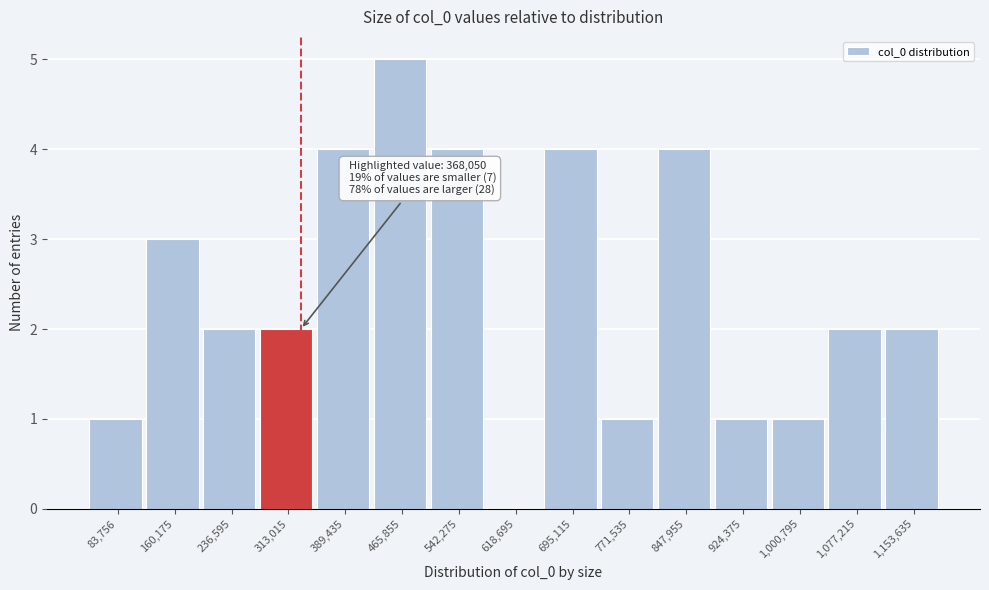

Reading right to left, transcribe all the data shown in this chart.

1,153,635=2	1,077,215=2	1,000,795=1	924,375=1	847,955=4	771,535=1	695,115=4	618,695=0	542,275=4	465,855=5	389,435=4	313,015=2	236,595=2	160,175=3	83,756=1